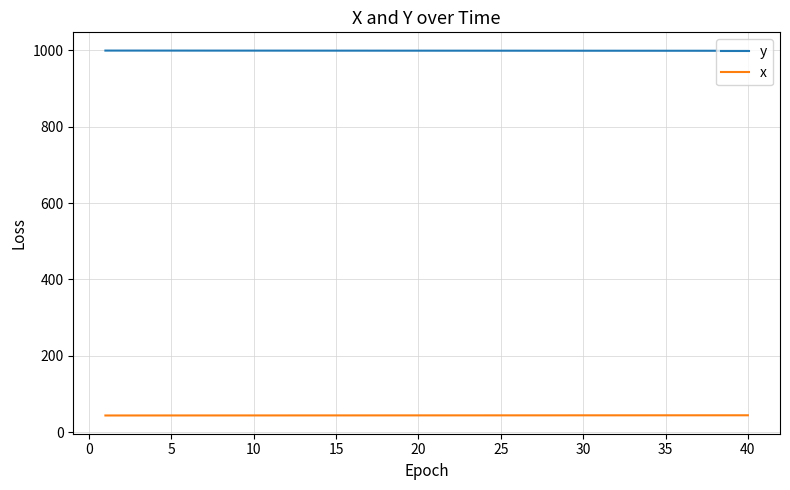

What is the minimum value for x?

44.0